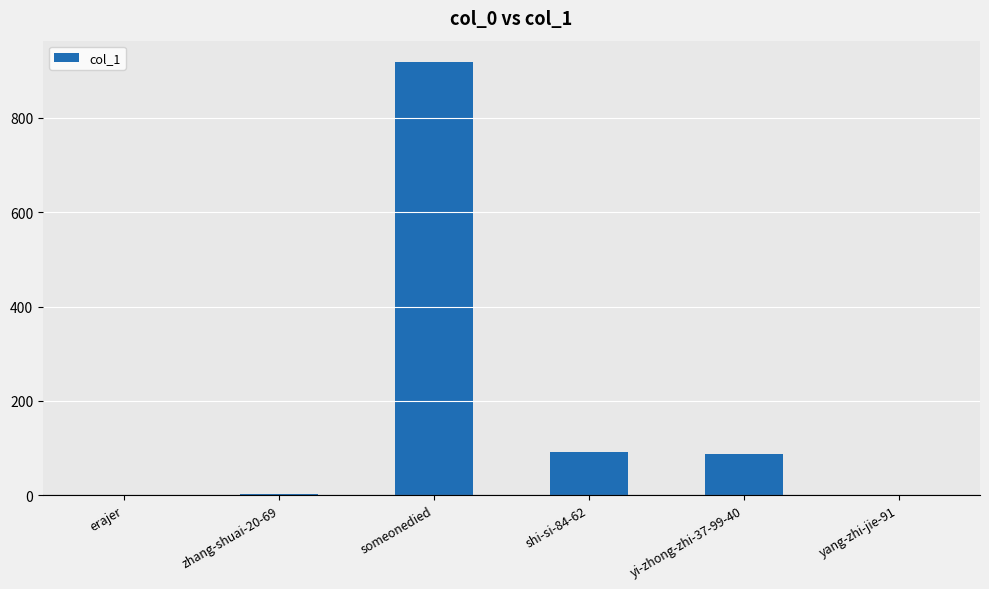

What is the sum of all values?

1099